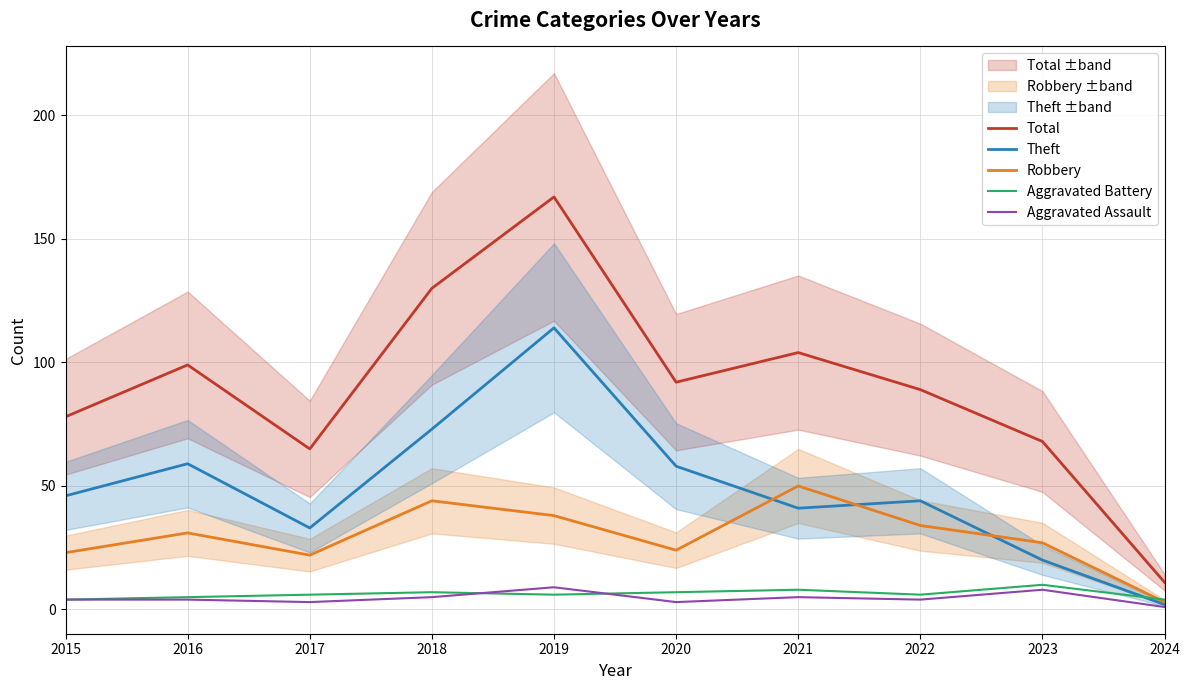

Does the chart display data point markers on the line(s)?

No